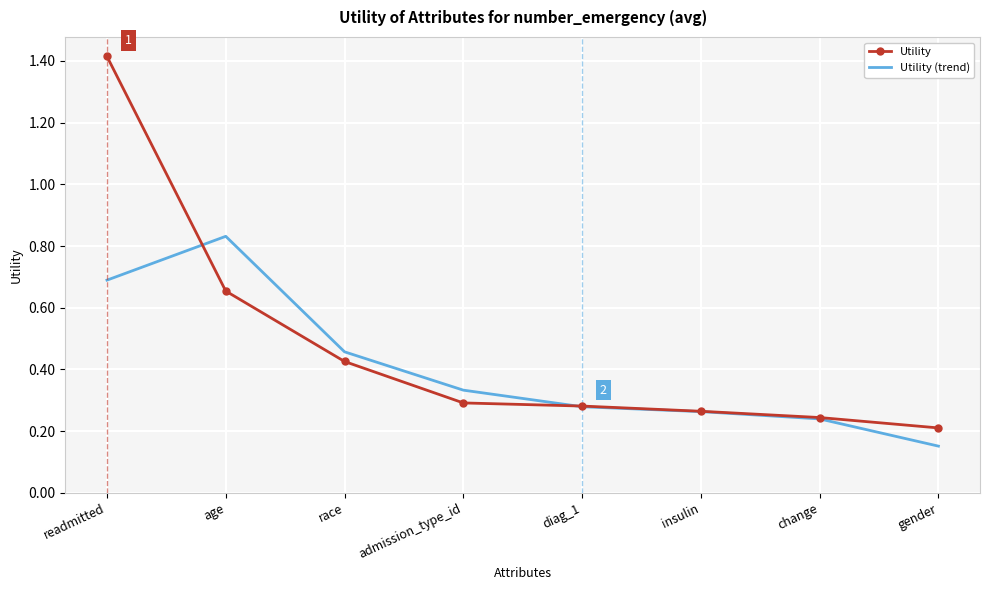

Rank the series by their maximum value, from lowest to highest.

Utility (trend), Utility